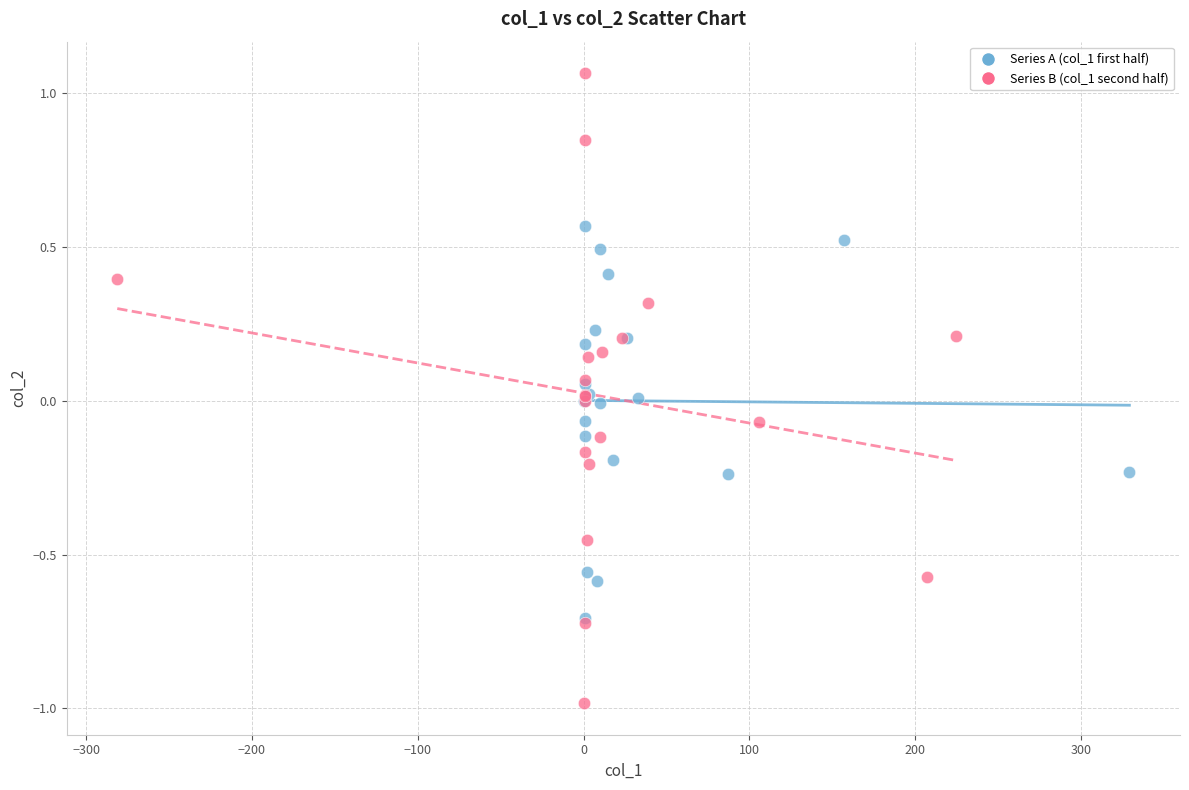

What are all the series names shown in the legend?

Series A (col_1 first half), Series B (col_1 second half)